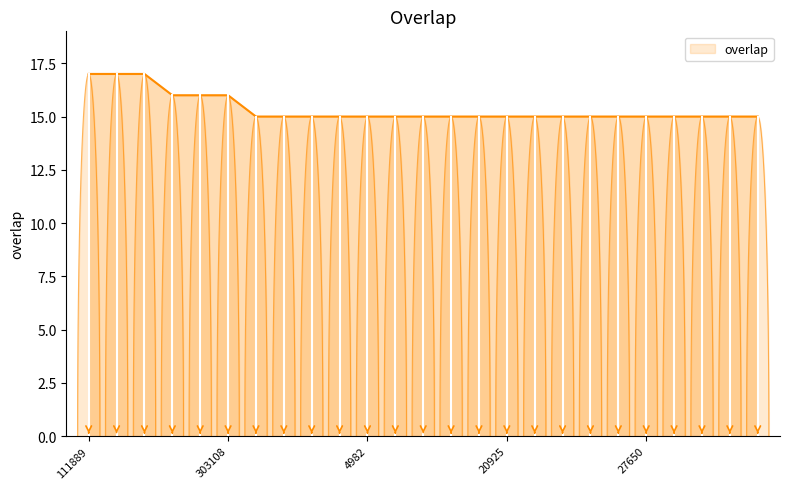

Rank the categories by value from highest to lowest.

111889, 158302, 166356, 52555, 52595, 303108, 2421, 2422, 2423, 3714, 4982, 4983, 4987, 4988, 5174, 20925, 20927, 20929, 20933, 25284, 27650, 28051, 28164, 29019, 35339